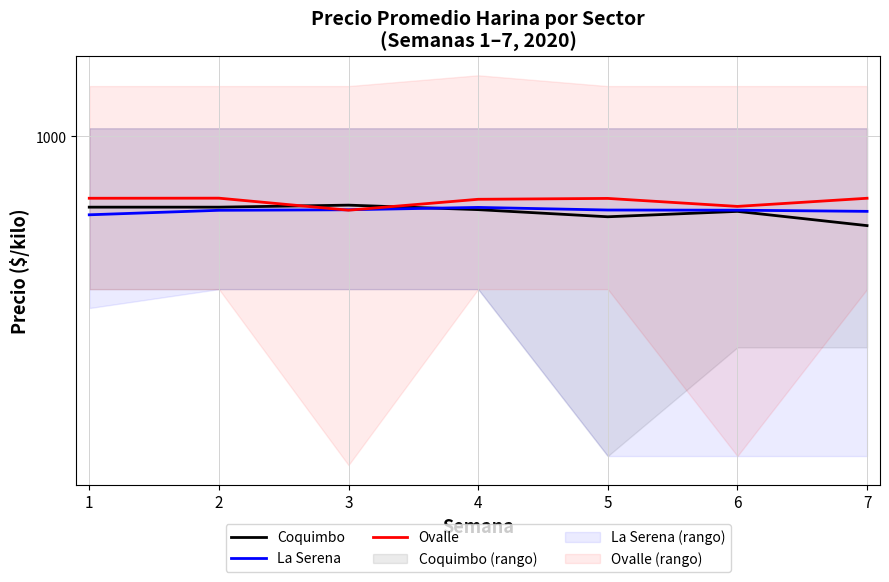

At 7, list the series in order from largest to smallest.

Ovalle, La Serena, Coquimbo